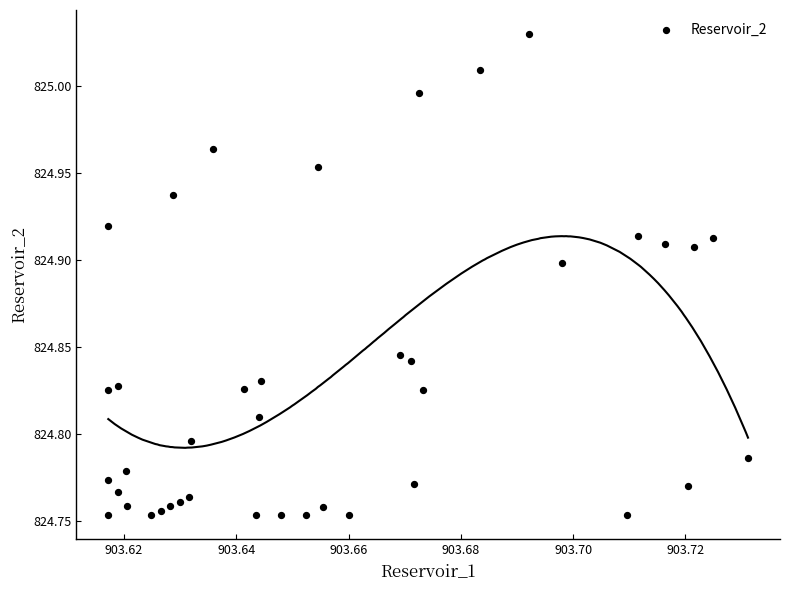

What is the range of Y values (max minus min)?

0.3